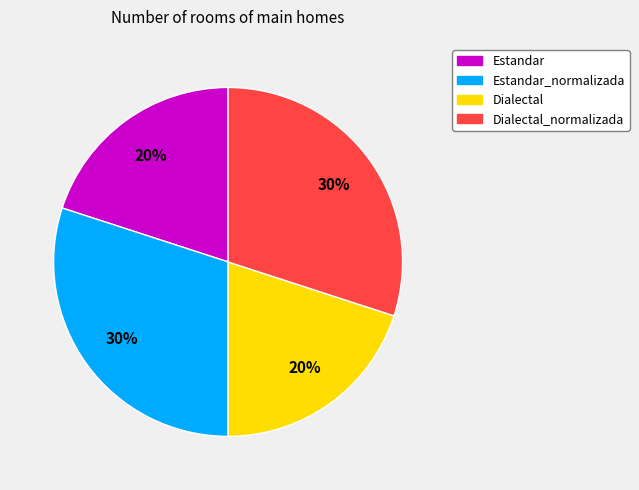

To the nearest percent, what is the average slice percentage?

25%